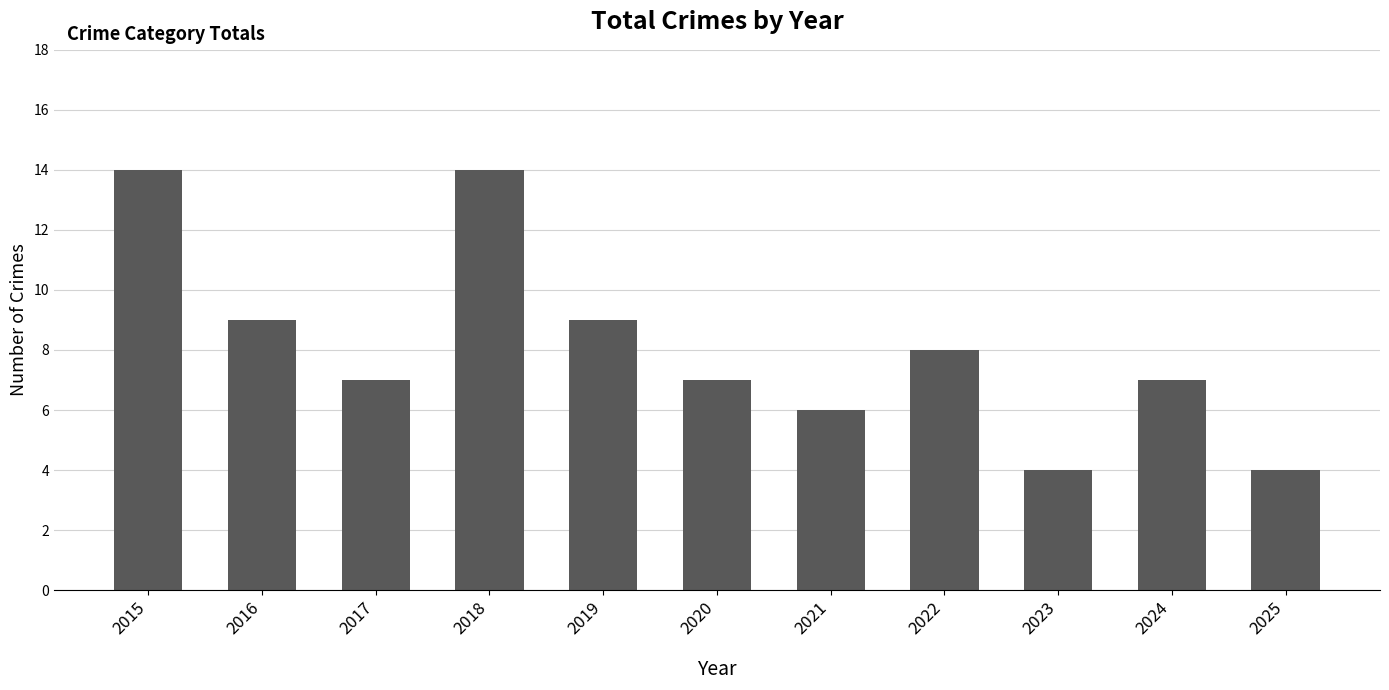

At which label does the data first exceed 7?

2015